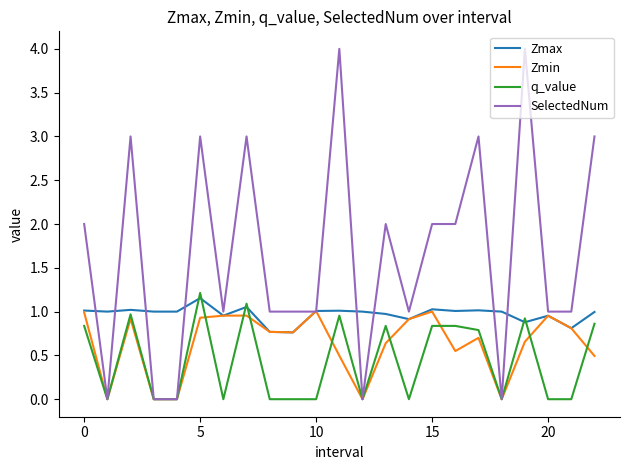

Which series has the largest range (max minus min)?

SelectedNum